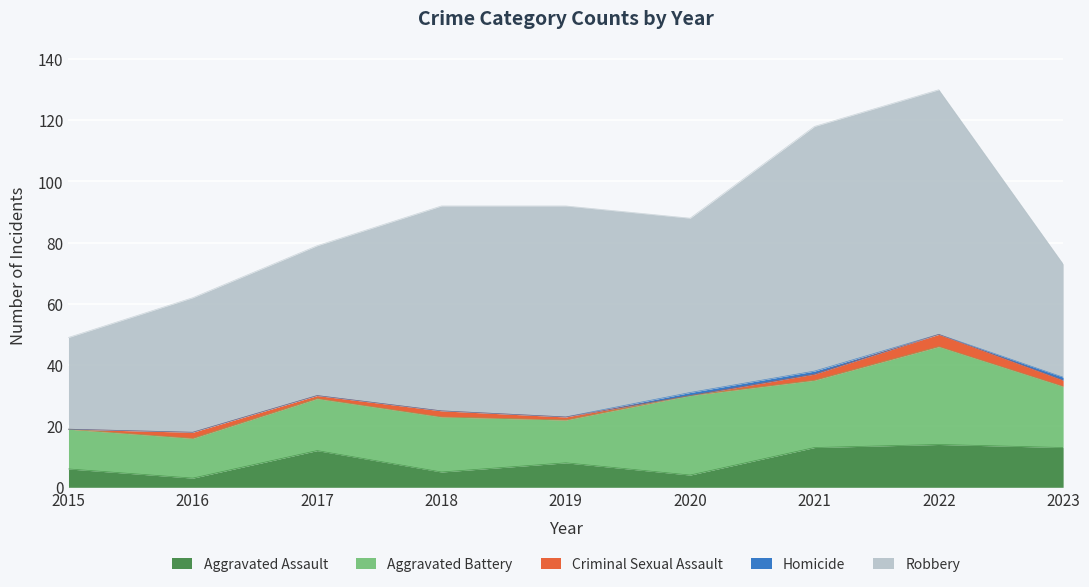

What are all the series names shown in the legend?

Aggravated Assault, Aggravated Battery, Criminal Sexual Assault, Homicide, Robbery